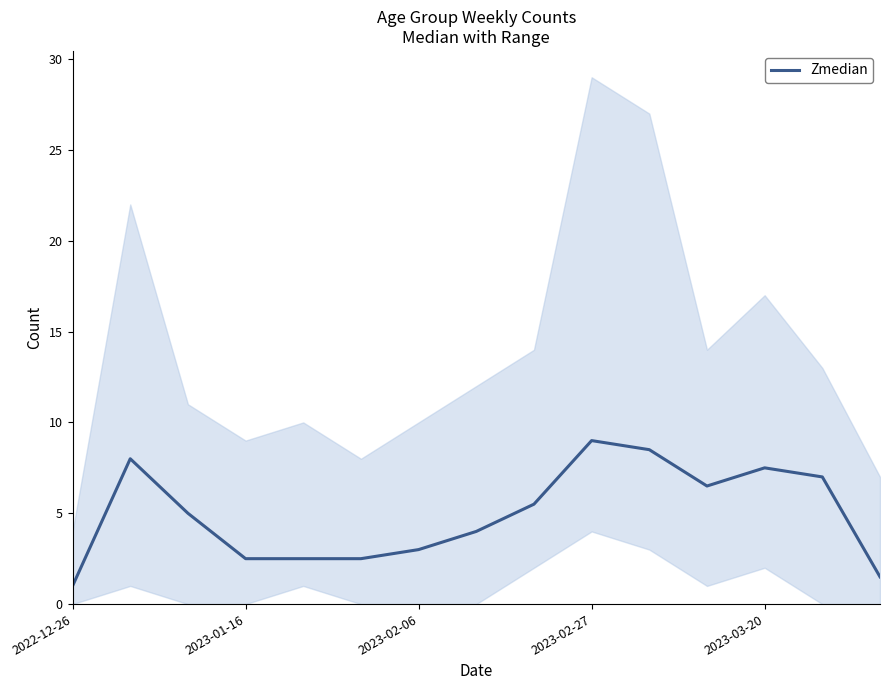

What is the highest value of the Zmedian series?

9.0